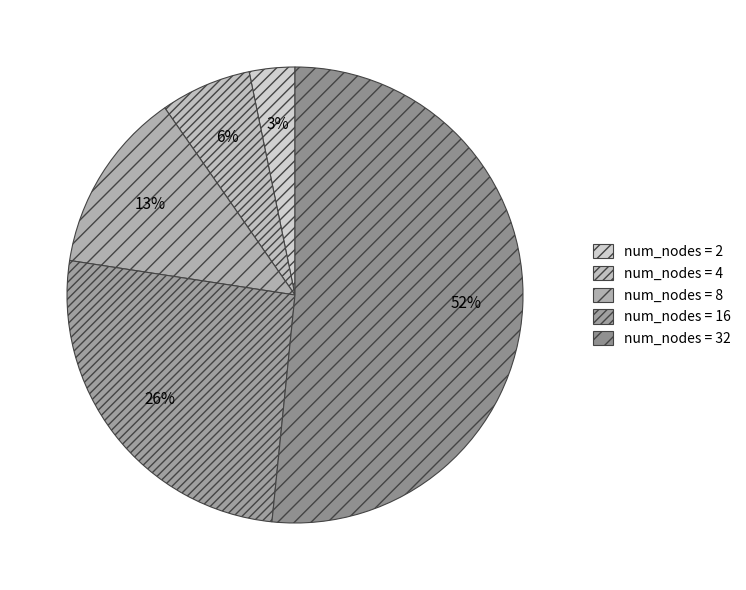

How many segments does this pie chart have?

5